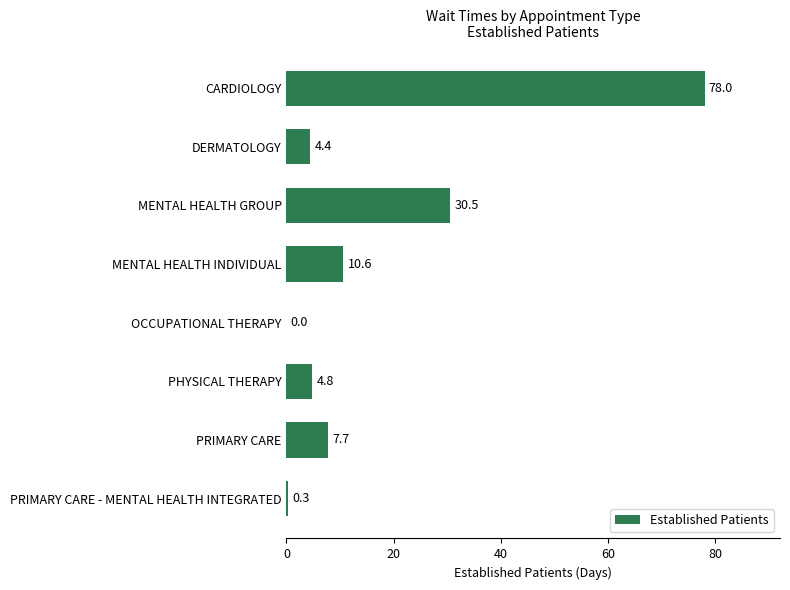

True or false: the data shows 4.8 at PHYSICAL THERAPY.

True